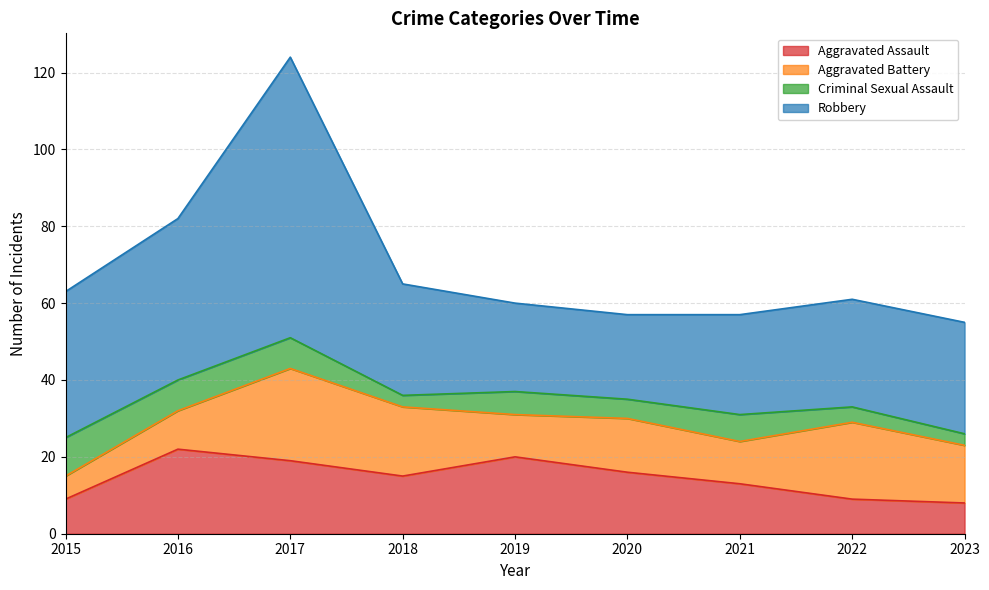

Reading left to right, list all the values displayed in this chart.

Aggravated Assault: 2015=9	2016=22	2017=19	2018=15	2019=20	2020=16	2021=13	2022=9	2023=8
Aggravated Battery: 2015=6	2016=10	2017=24	2018=18	2019=11	2020=14	2021=11	2022=20	2023=15
Criminal Sexual Assault: 2015=10	2016=8	2017=8	2018=3	2019=6	2020=5	2021=7	2022=4	2023=3
Robbery: 2015=38	2016=42	2017=73	2018=29	2019=23	2020=22	2021=26	2022=28	2023=29